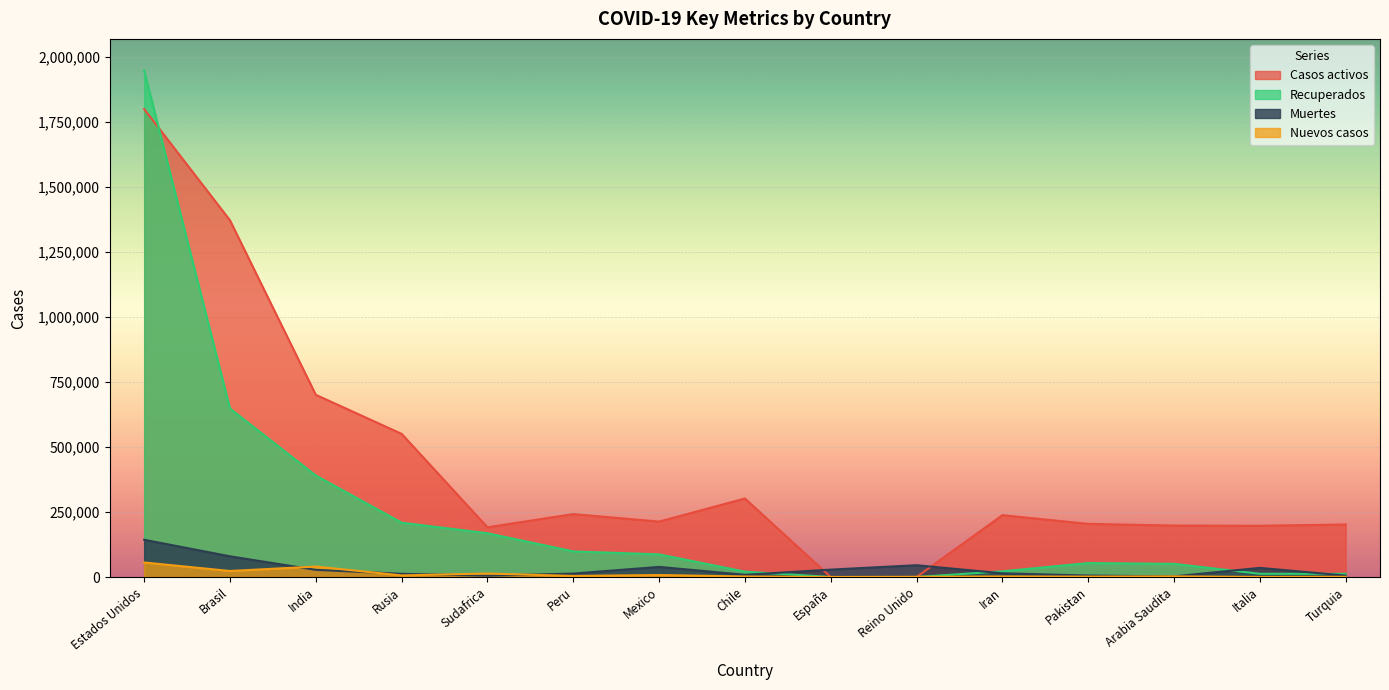

Reading left to right, transcribe all the data shown in this chart.

Nuevos casos: 55859	23143	40243	6109	13449	4090	7615	2084	0	726	2182	1580	2504	218	924
Casos activos: 1798932	1371229	700399	550344	191059	241955	213006	301794	0	0	237788	204276	197735	196949	202010
Recuperados: 1946962	647672	390205	208860	168236	98448	87019	20633	0	0	21812	53652	50699	12440	12140
Muertes: 143236	79488	27503	12342	5033	13187	38888	8503	28420	45300	14188	5568	2486	35045	5491